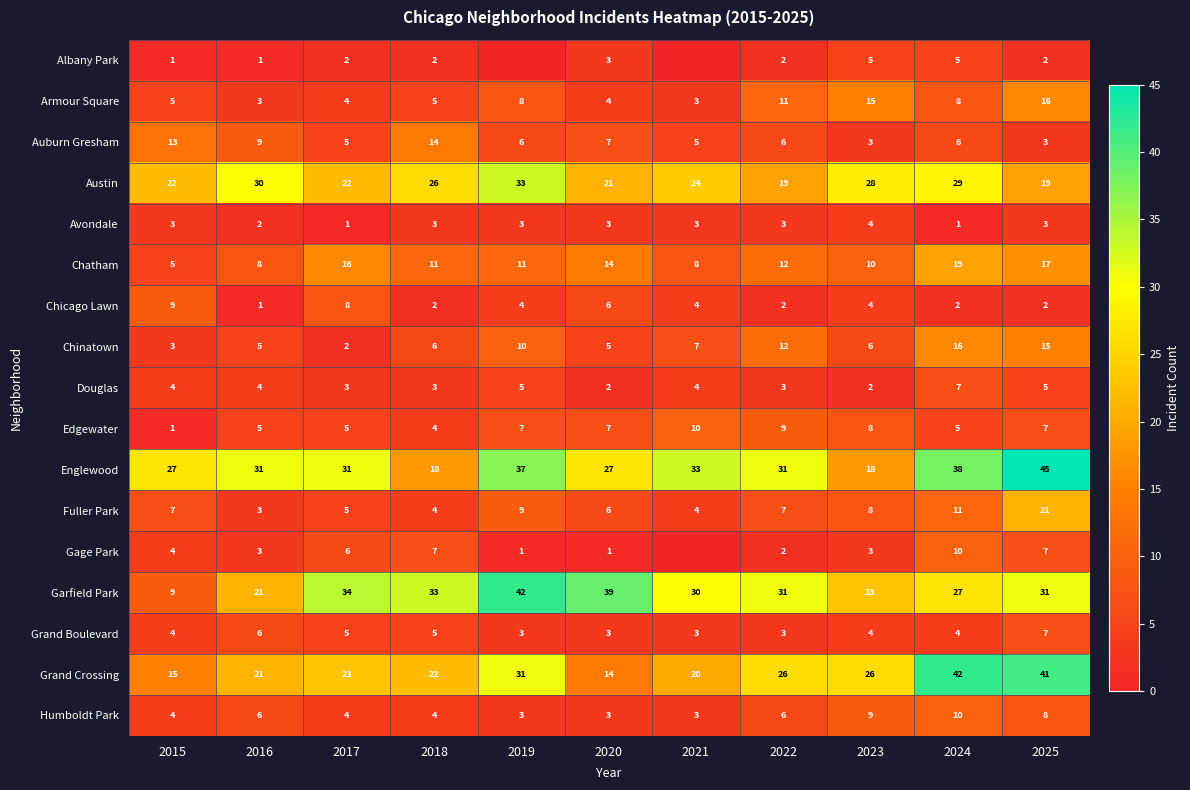

Is the value of Humboldt Park at 2016 greater than the value of Avondale at 2021?

Yes